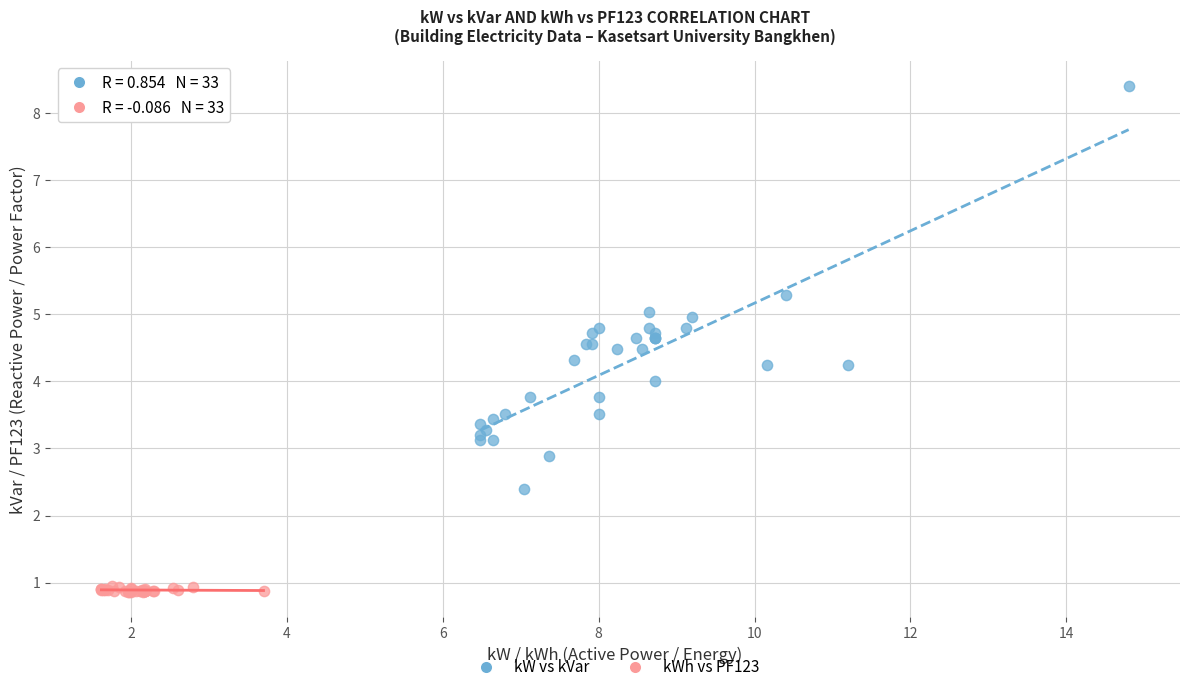

Which series reaches the maximum Y coordinate?

kW vs kVar